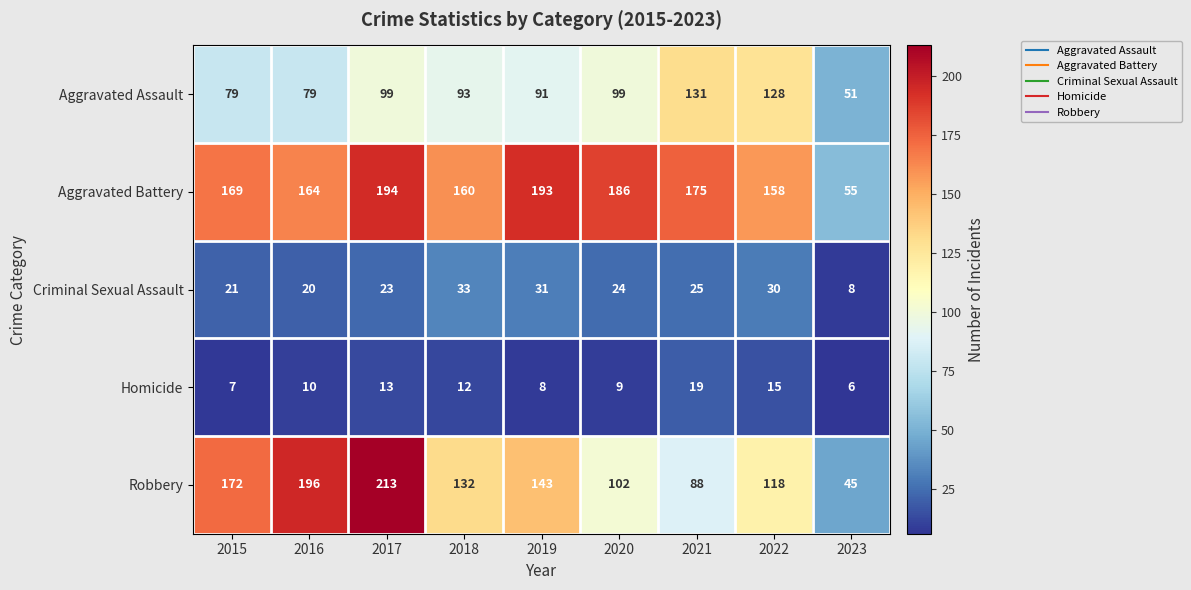

What is the maximum value for Aggravated Battery?

194